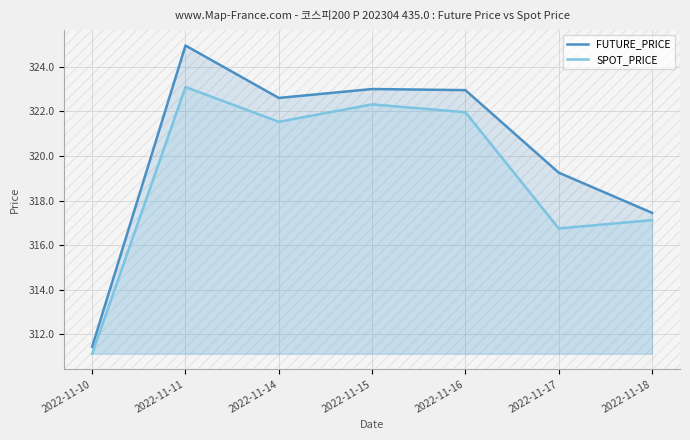

The SPOT_PRICE series shows 421.0 at 2022-11-11. True or false?

False